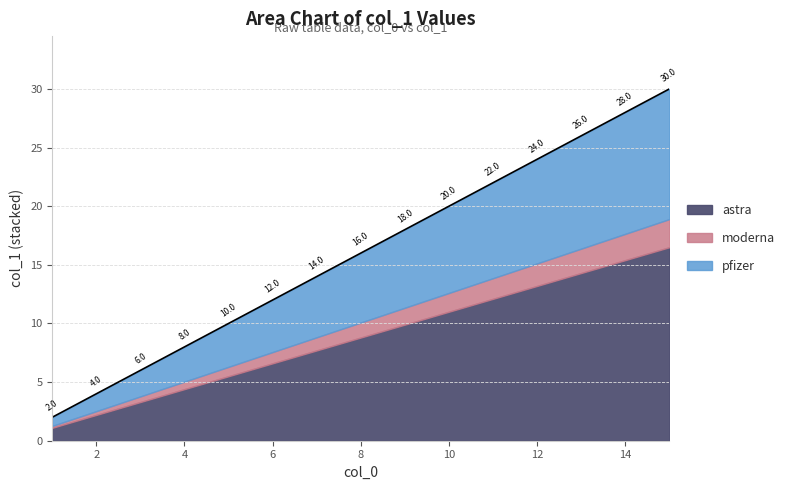

What is the highest value of the astra series?

16.5